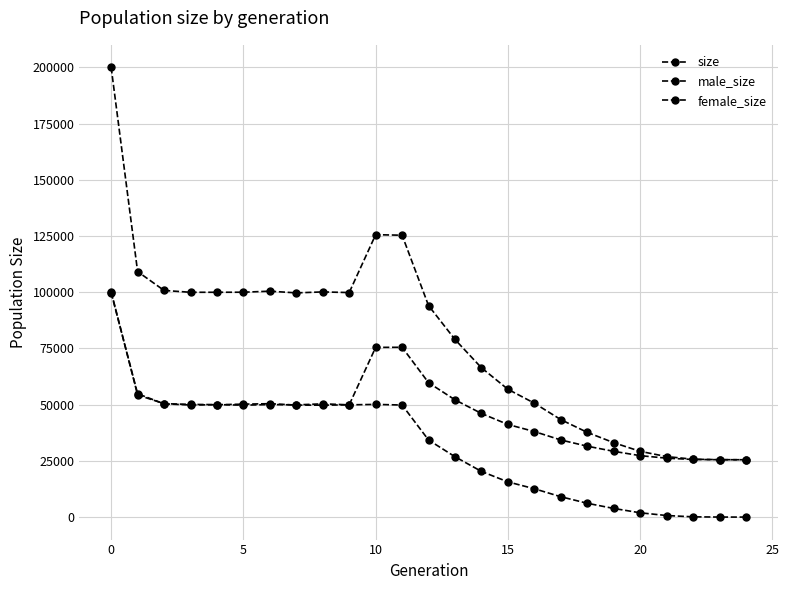

What is the label of the 20th point from the left?

19